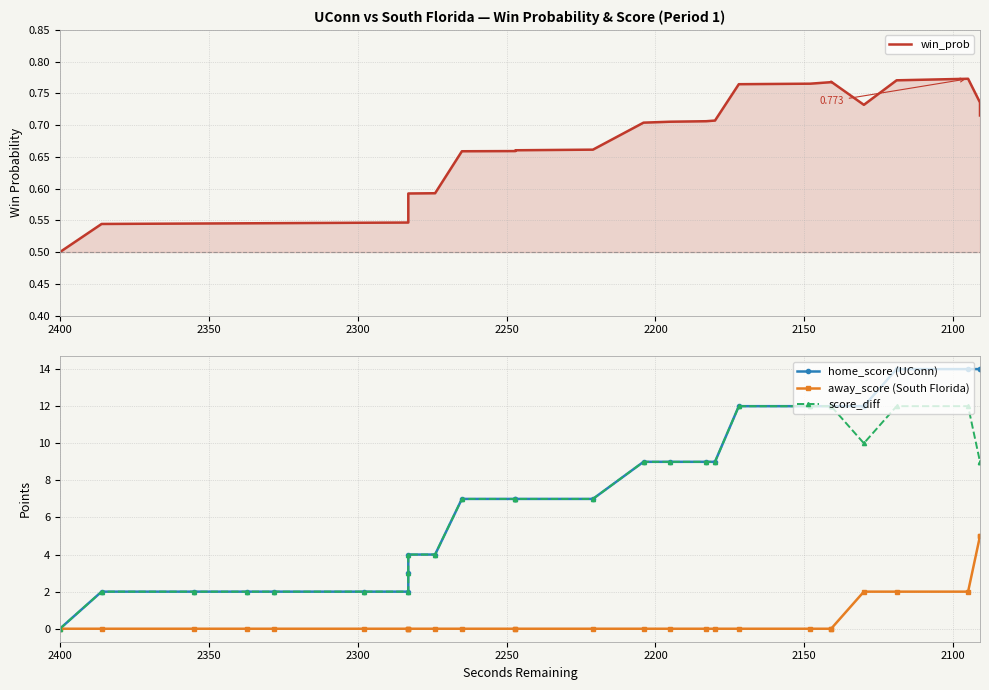

What is the average value of the home_score (UConn) series?

7.5